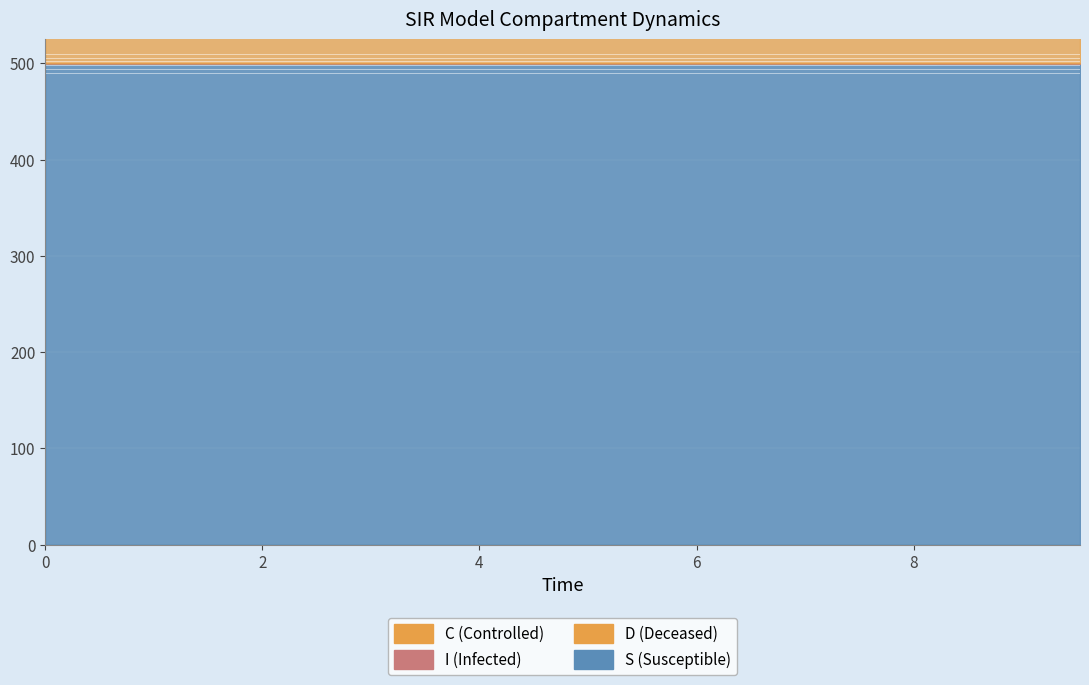

True or false: C and D cross at least once.

False